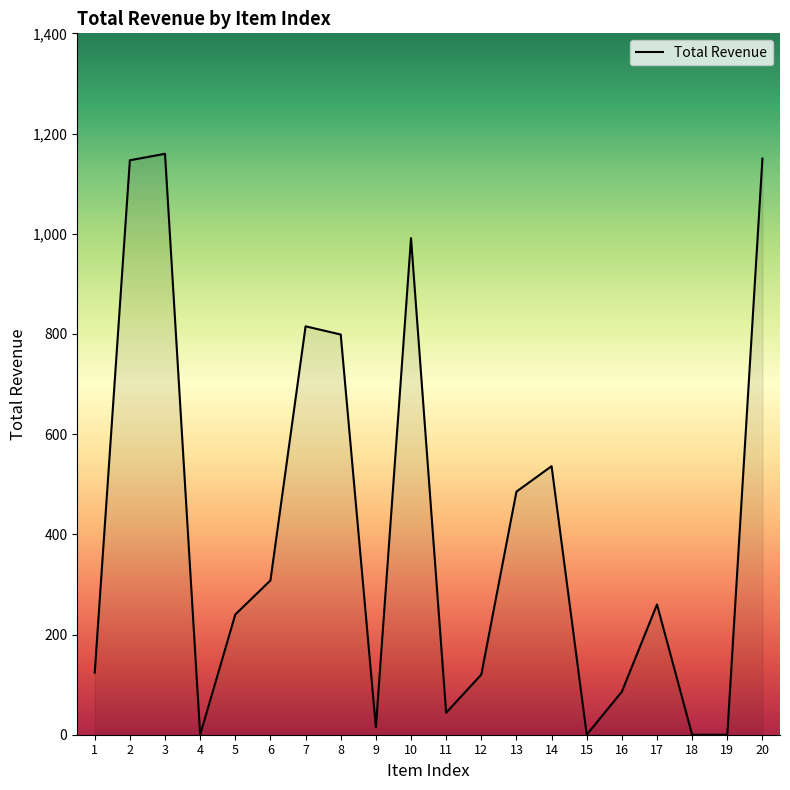

The value at 15 is 776.5. True or false?

False